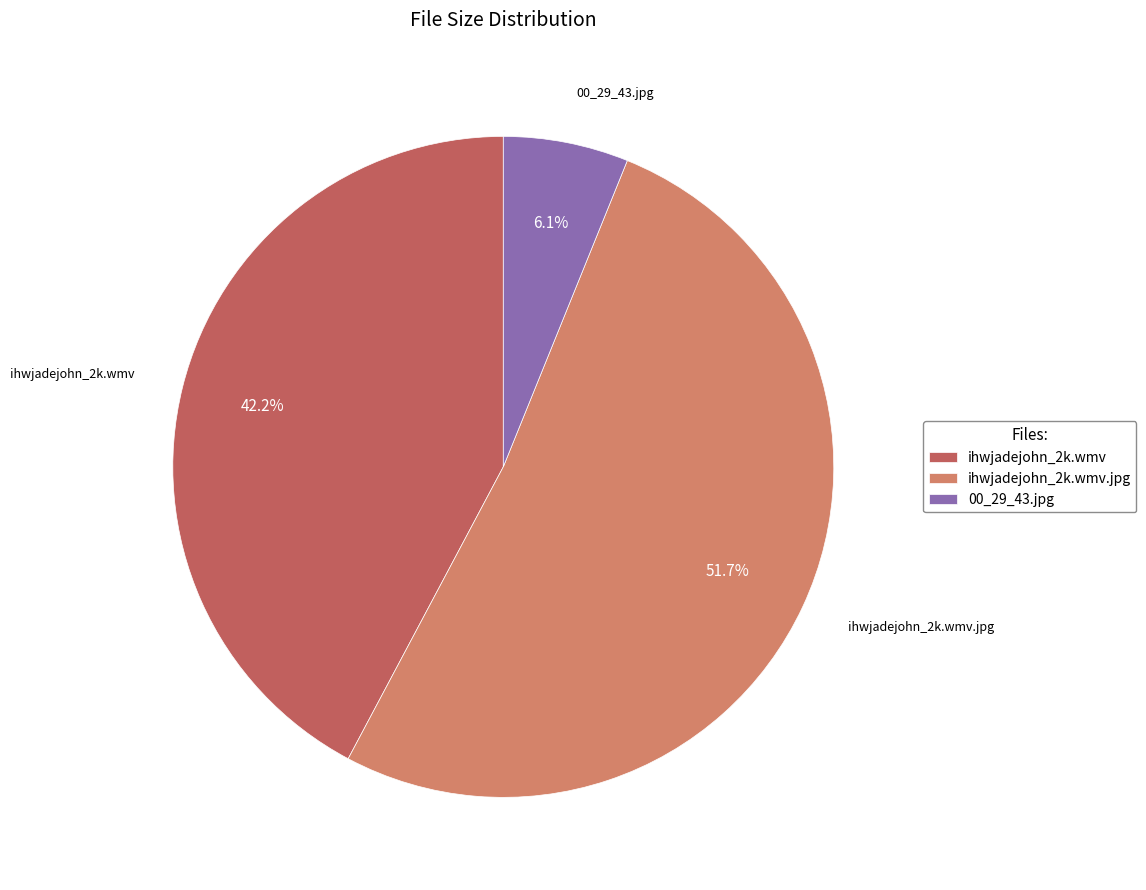

Is it true that ihwjadejohn_2k.wmv.jpg is 39% of the pie?

False